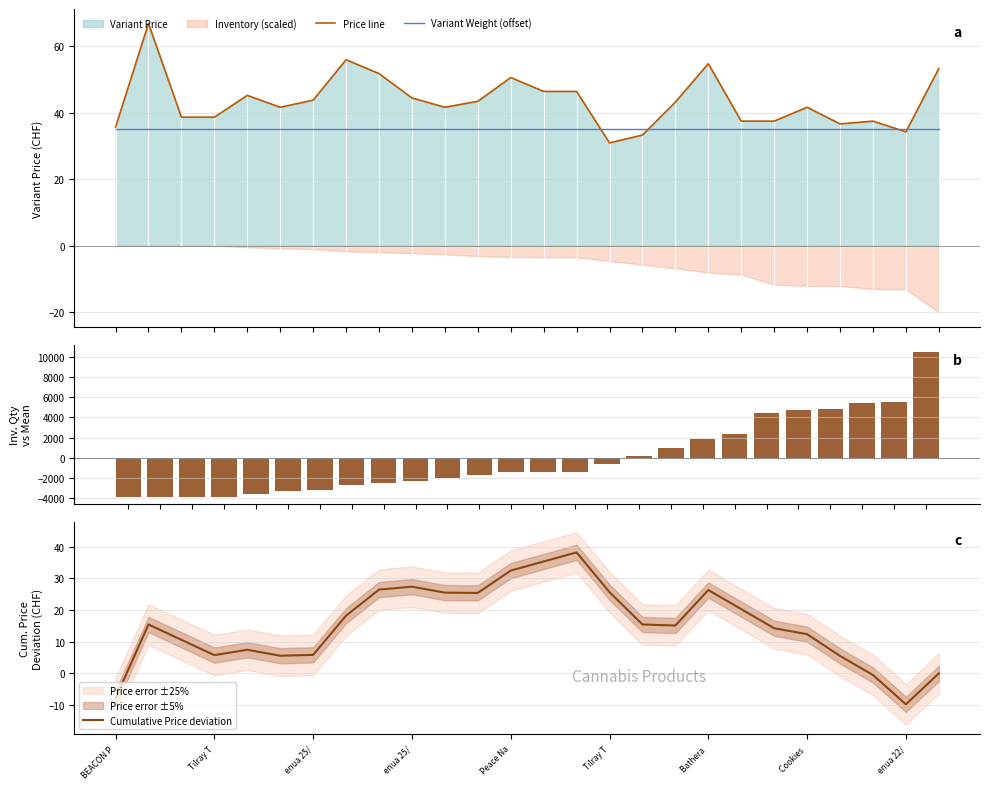

Which has a higher value, BEACON P or Peace Na?

Peace Na